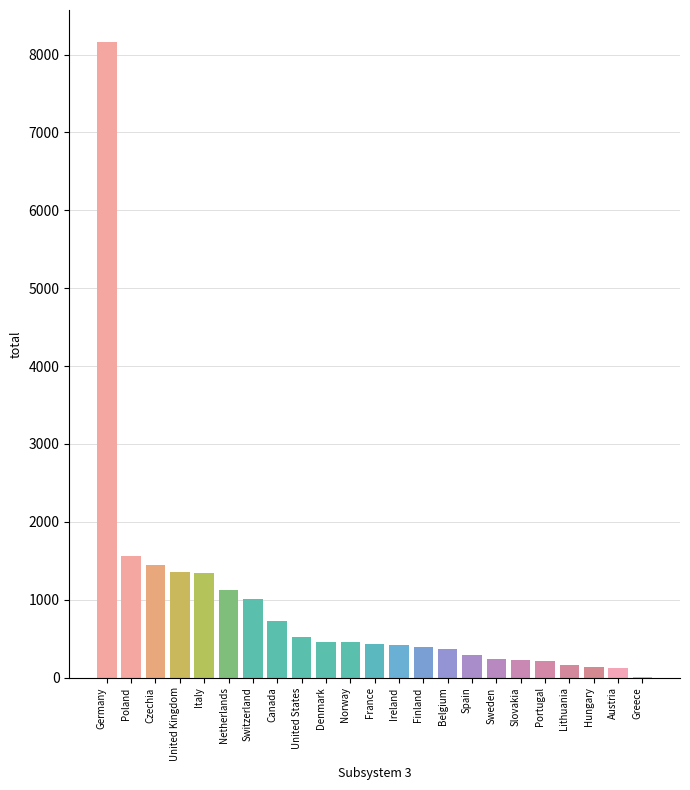

Are the bars grouped side by side (vs. stacked)?

No